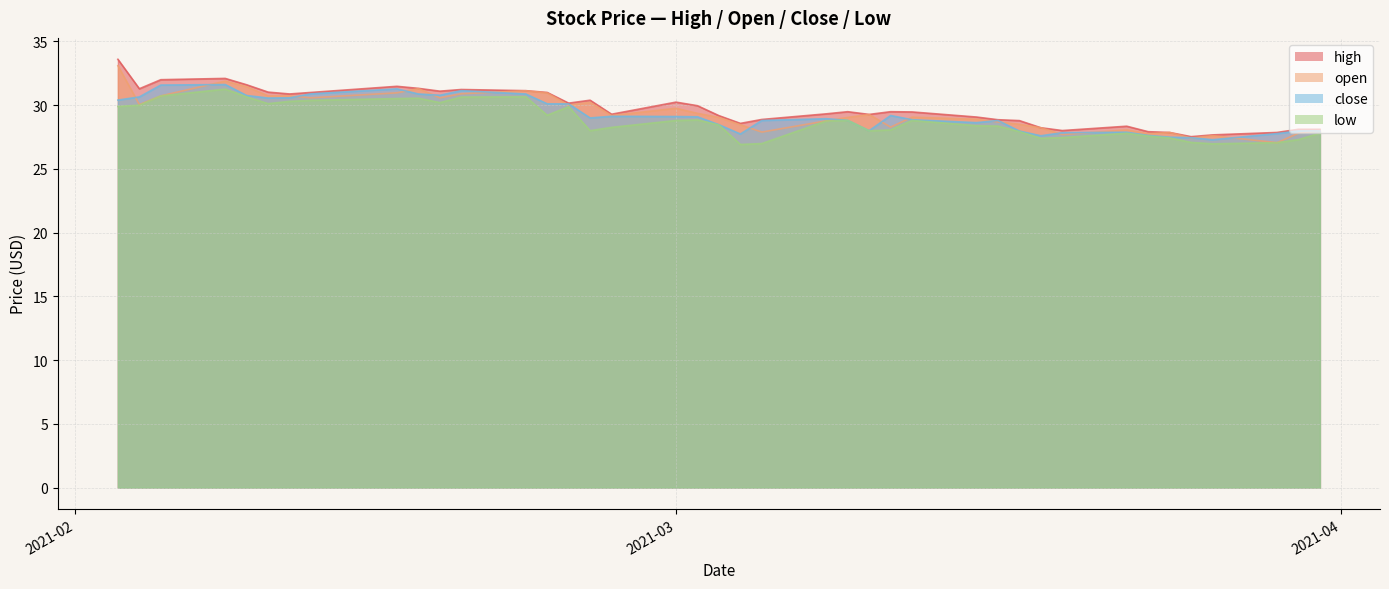

What are all the series names shown in the legend?

high, open, close, low